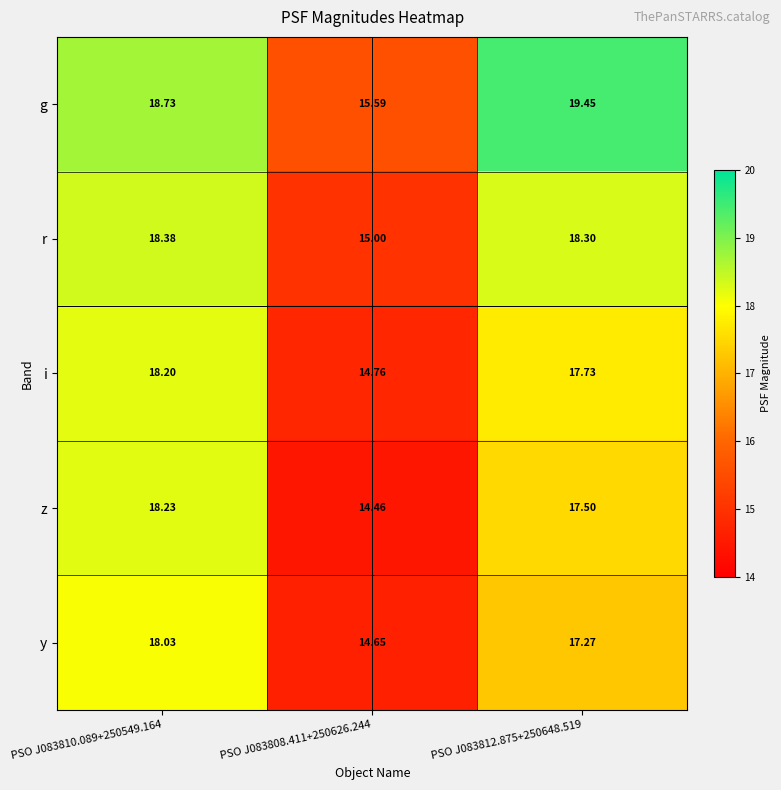

Rank the series at PSO J083808.411+250626.244 from lowest to highest value.

z, y, i, r, g